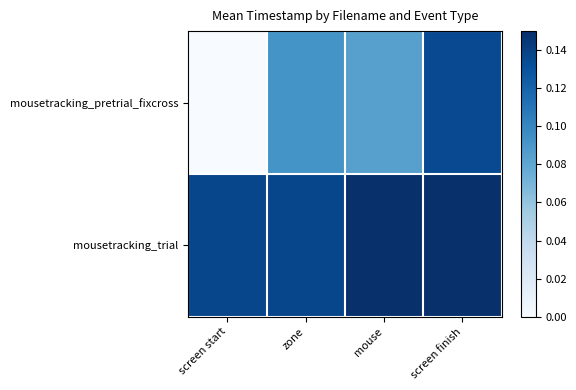

At how many categories does at least one series exceed 0?

4